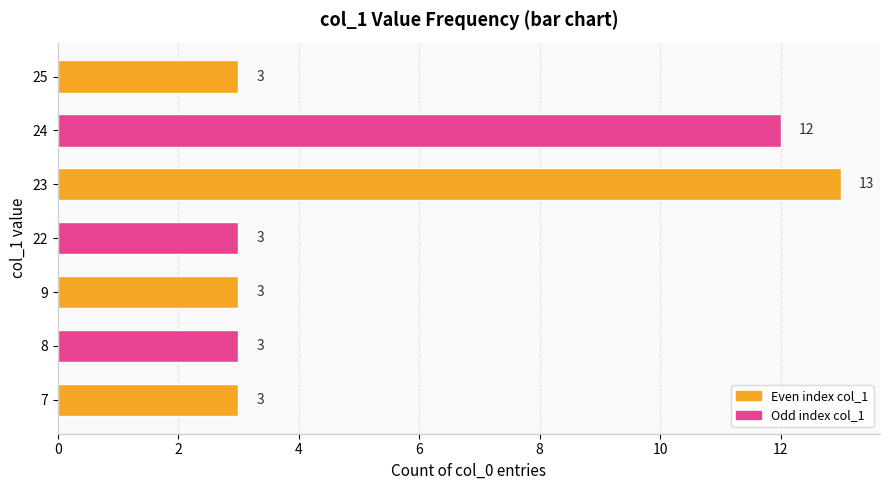

How many values are between 3 and 12?

6